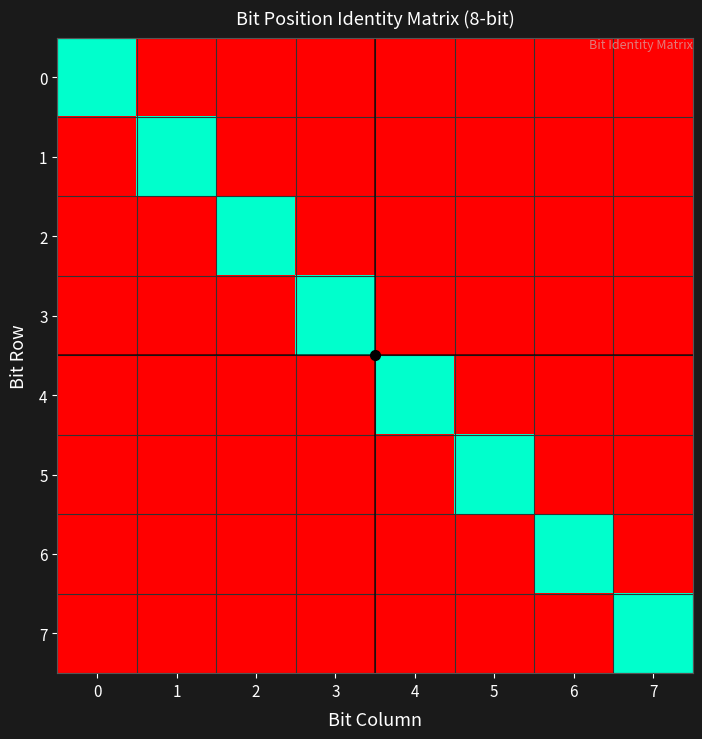

Which has a higher value, 5 or 6?

5